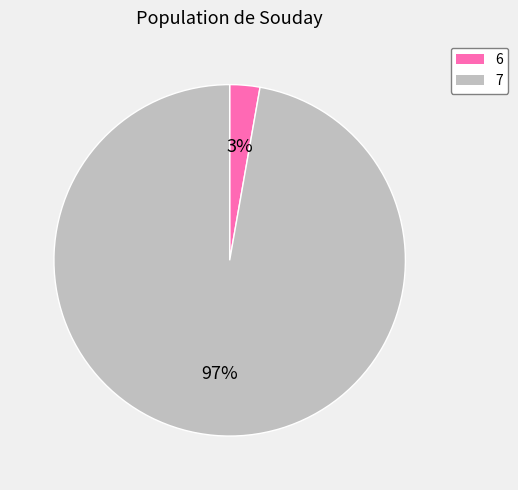

How many slices are in this pie chart?

2